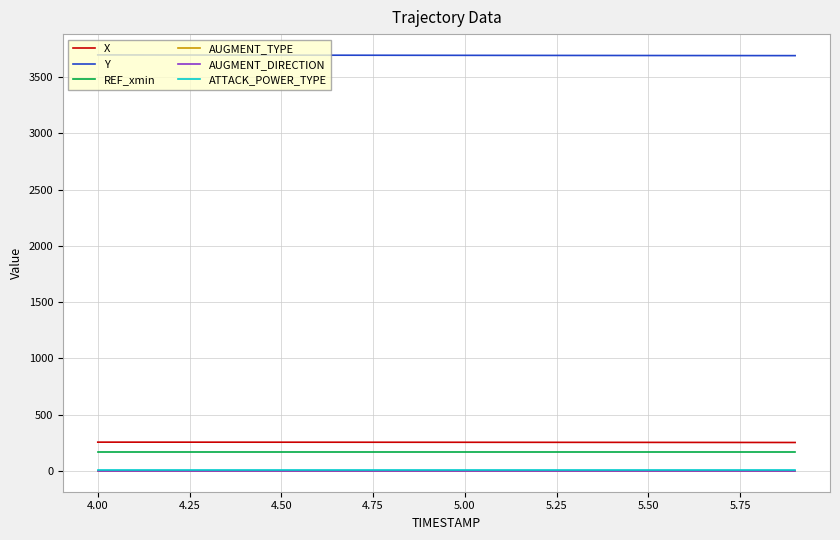

How many lines are shown in the chart?

6